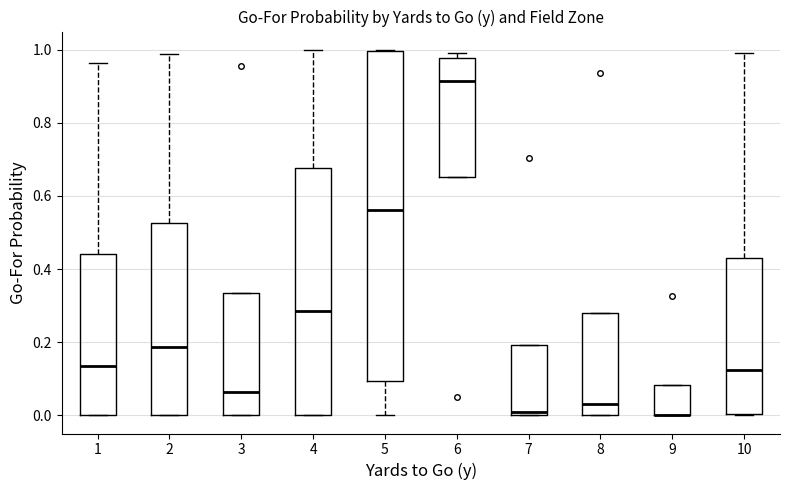

Reading left to right, transcribe this box plot: for each box, give where its median line is, the range the box spans, and where its two whiskers end, as read against the y-axis. The values are not printed on the chart, so give them approximately, as read against the axis.

1: median 0.14, box 0.00 to 0.44, whiskers 0.00 to 0.96
2: median 0.18, box 0.00 to 0.52, whiskers 0.00 to 0.98
3: median 0.06, box 0.00 to 0.34, whiskers 0.00 to 0.34
4: median 0.28, box 0.00 to 0.68, whiskers 0.00 to 1.00
5: median 0.56, box 0.10 to 1.00, whiskers 0.00 to 1.00
6: median 0.92, box 0.66 to 0.98, whiskers 0.66 to 1.00
7: median 0.02, box 0.00 to 0.20, whiskers 0.00 to 0.20
8: median 0.04, box 0.00 to 0.28, whiskers 0.00 to 0.28
9: median 0.00 (drawn on the box's lower edge), box 0.00 to 0.08, whiskers 0.00 to 0.08
10: median 0.12, box 0.00 to 0.44, whiskers 0.00 to 1.00